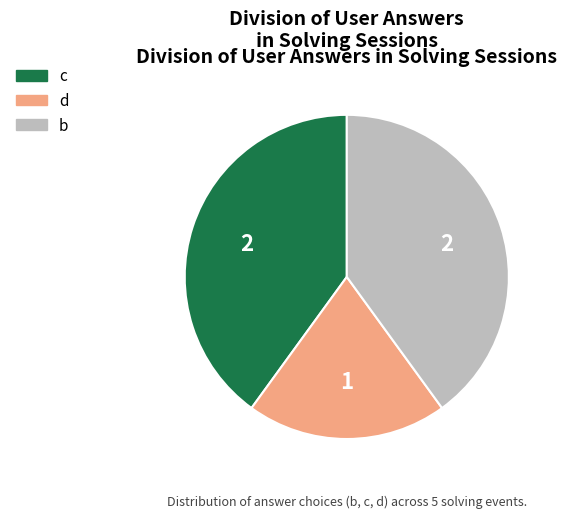

Count the number of slices in the pie.

3